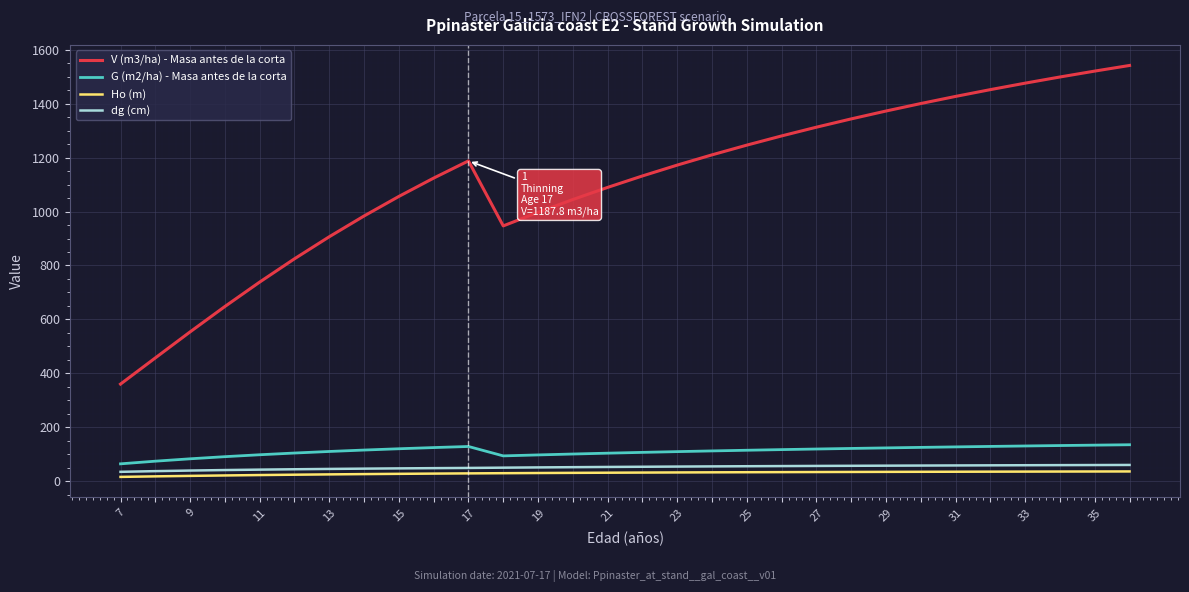

True or false: Ho (m) and dg (cm) cross at least once.

False